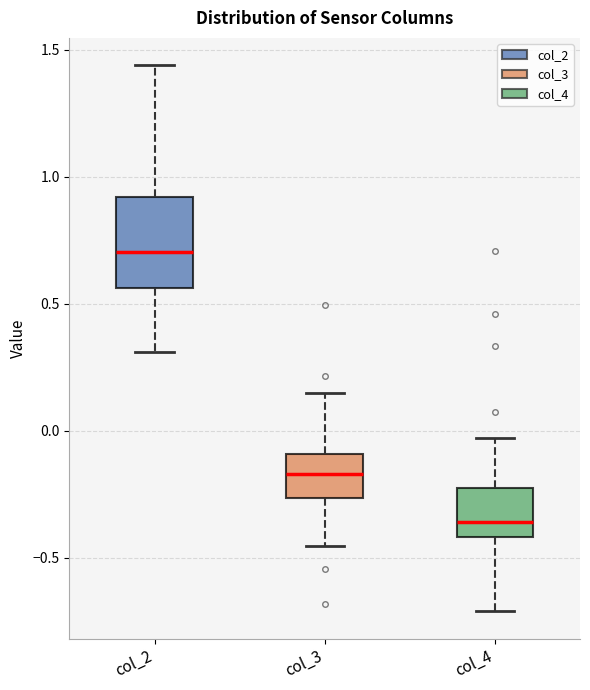

Reading left to right, read every box against the y-axis: the position of its median line, the range the box covers, and the ends of its whiskers. The values are not printed on the chart, so give them approximately, as read against the axis.

col_2: median 0.70, box 0.55 to 0.90, whiskers 0.30 to 1.45
col_3: median -0.15, box -0.25 to -0.10, whiskers -0.45 to 0.15
col_4: median -0.35, box -0.40 to -0.20, whiskers -0.70 to -0.05